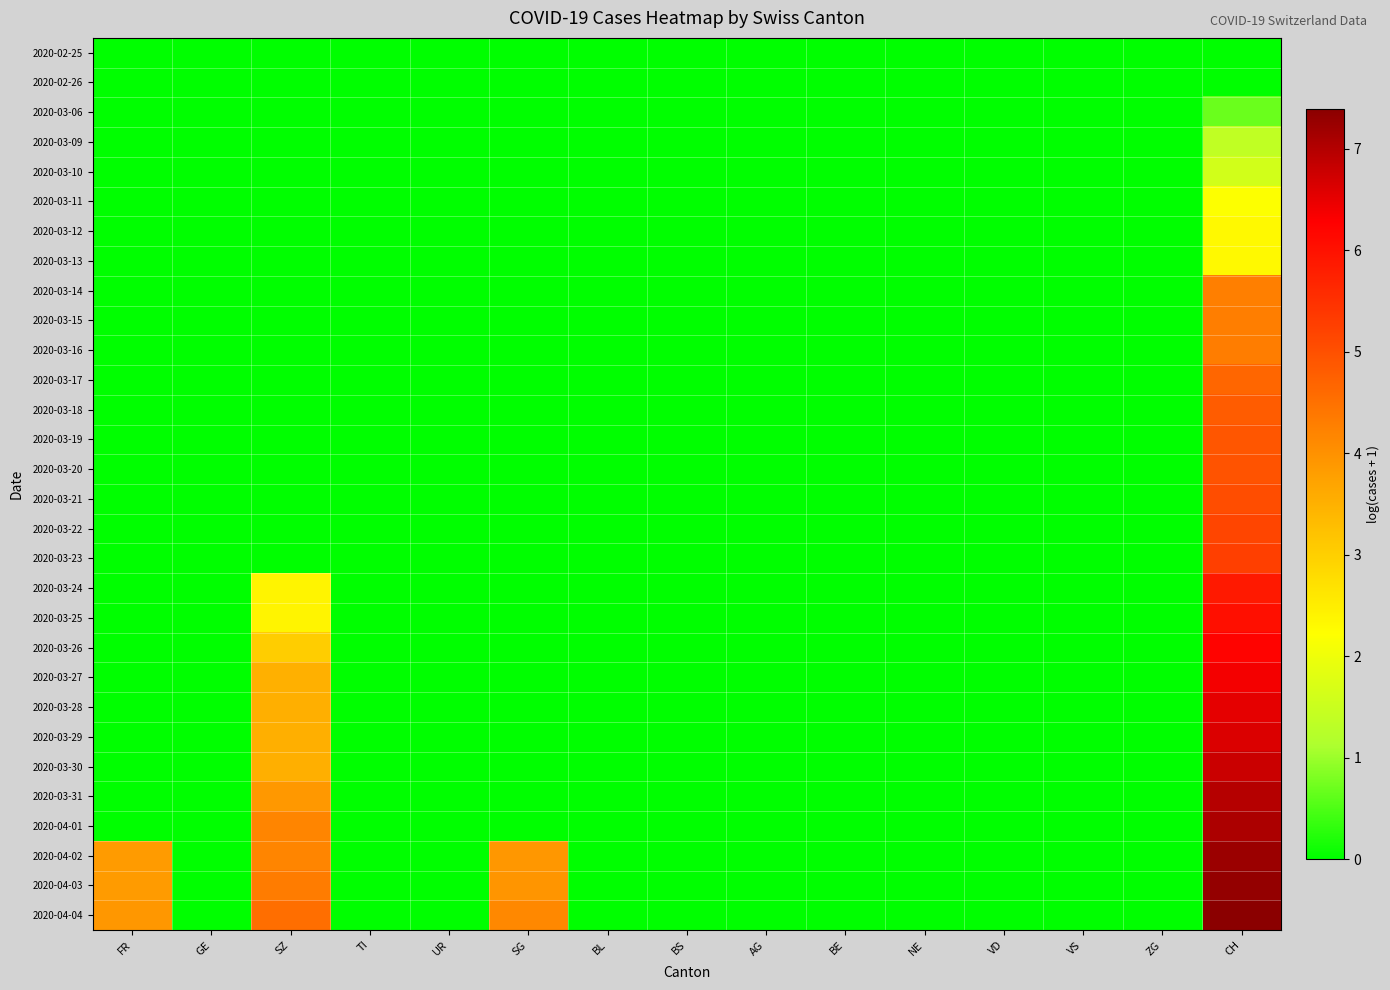

What is the greatest value displayed?

7.4